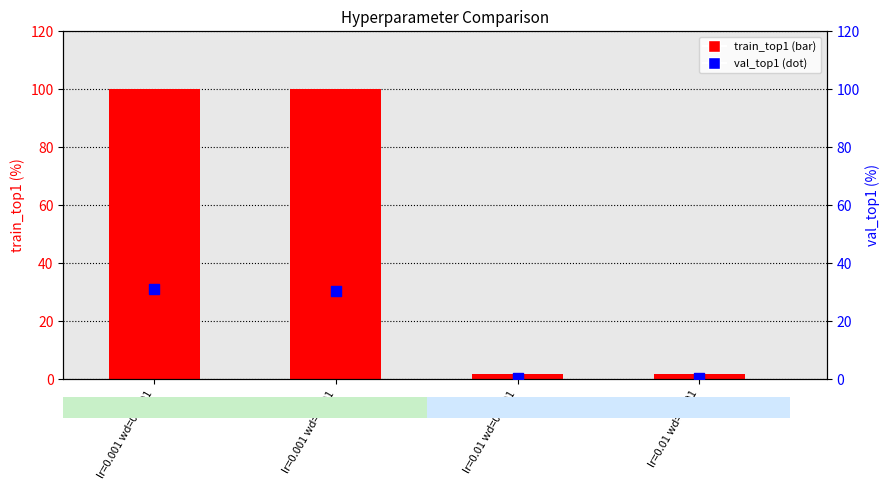

Which series has the largest Y range (max minus min)?

train_top1